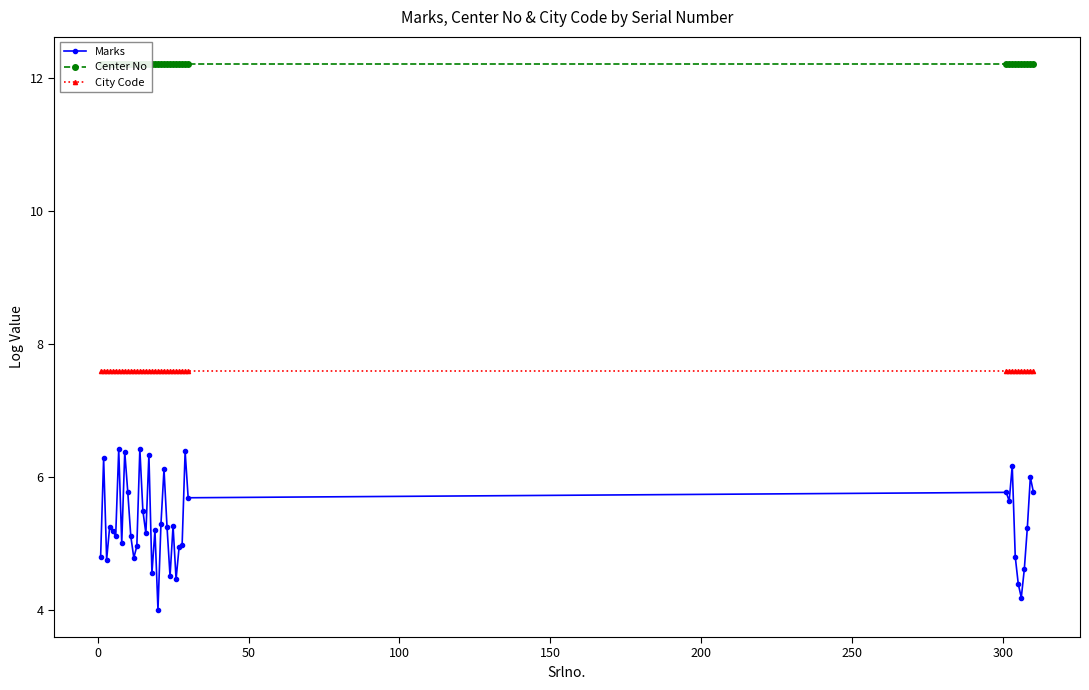

Rank the series by their maximum value, from highest to lowest.

Center No, City Code, Marks